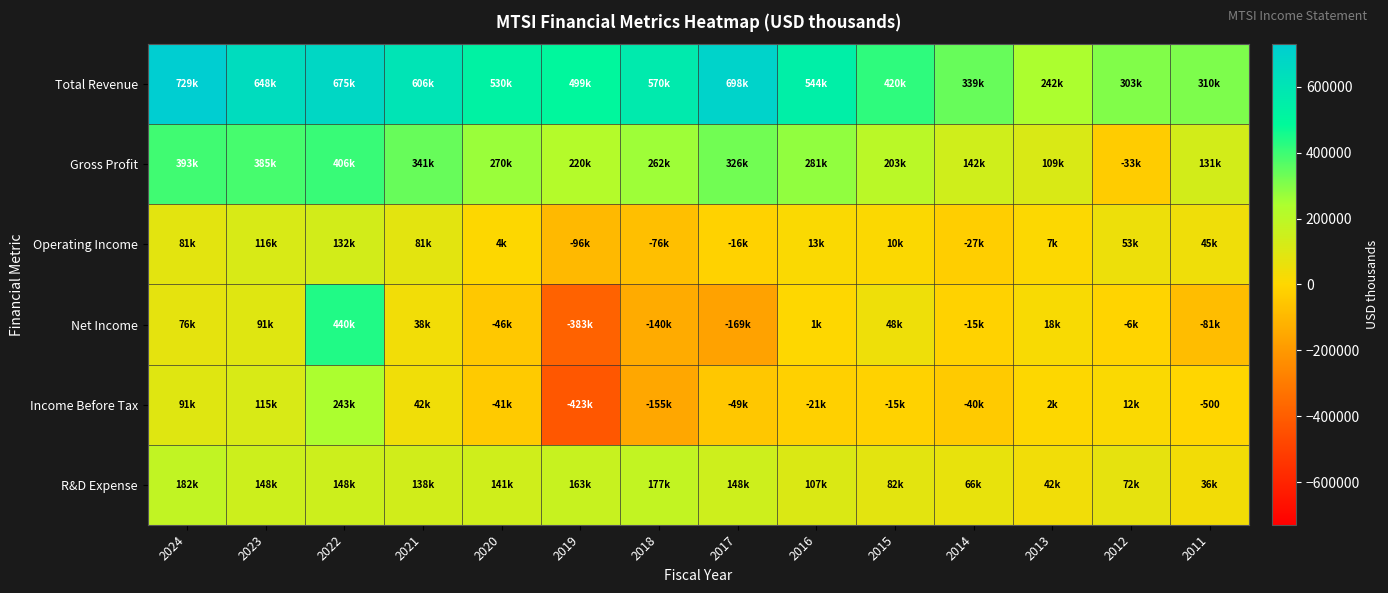

Is the value of Total Revenue at 2021 greater than the value of Net Income at 2011?

Yes